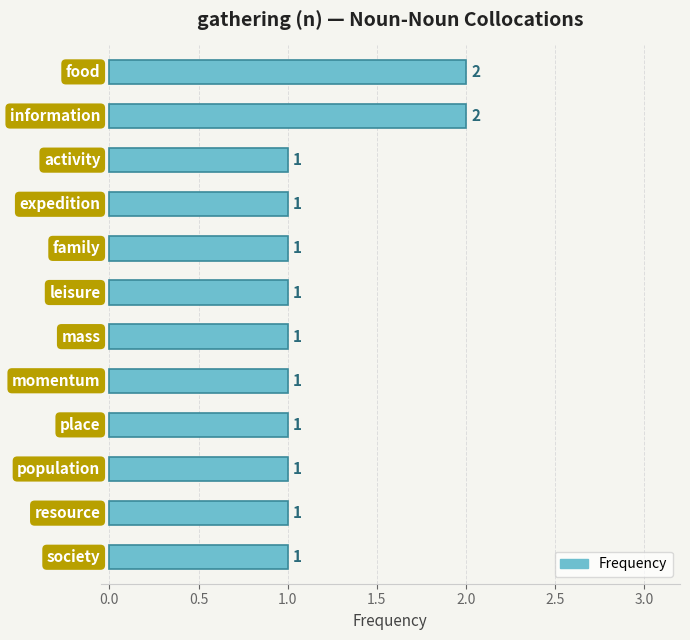

What is the value of the 6th bar from the top?

1